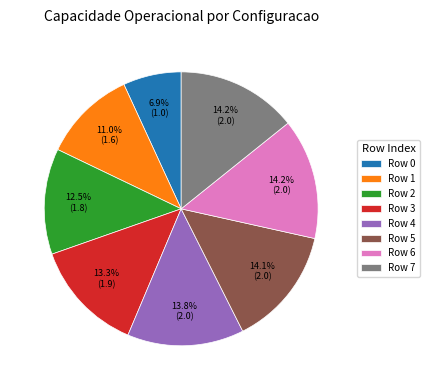

Which has a higher value, Row 3 or Row 1?

Row 3